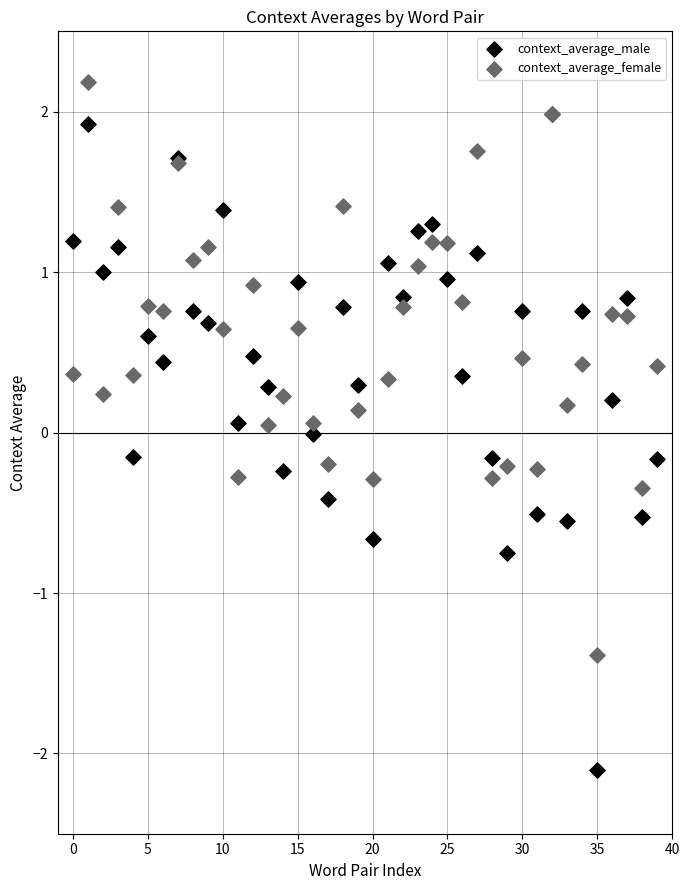

What are all the series names shown in the legend?

context_average_male, context_average_female